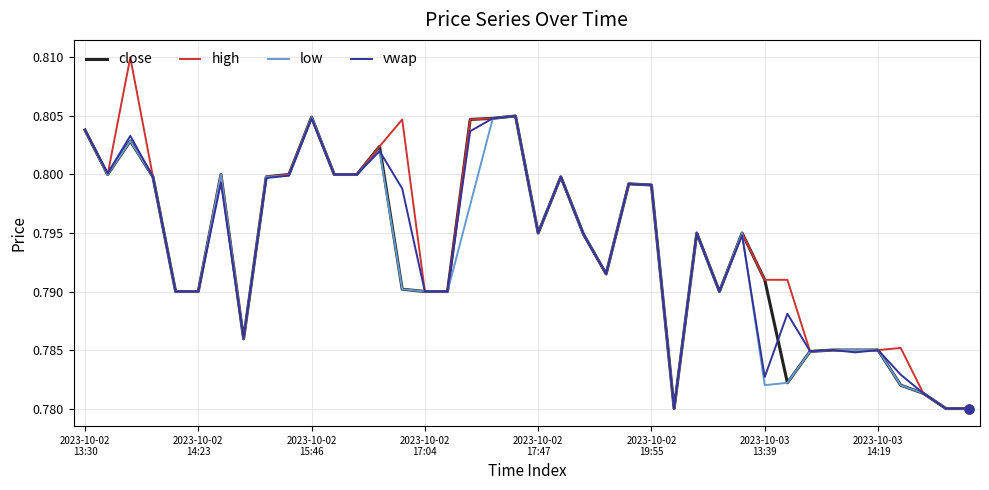

Which series has the widest spread of values?

high